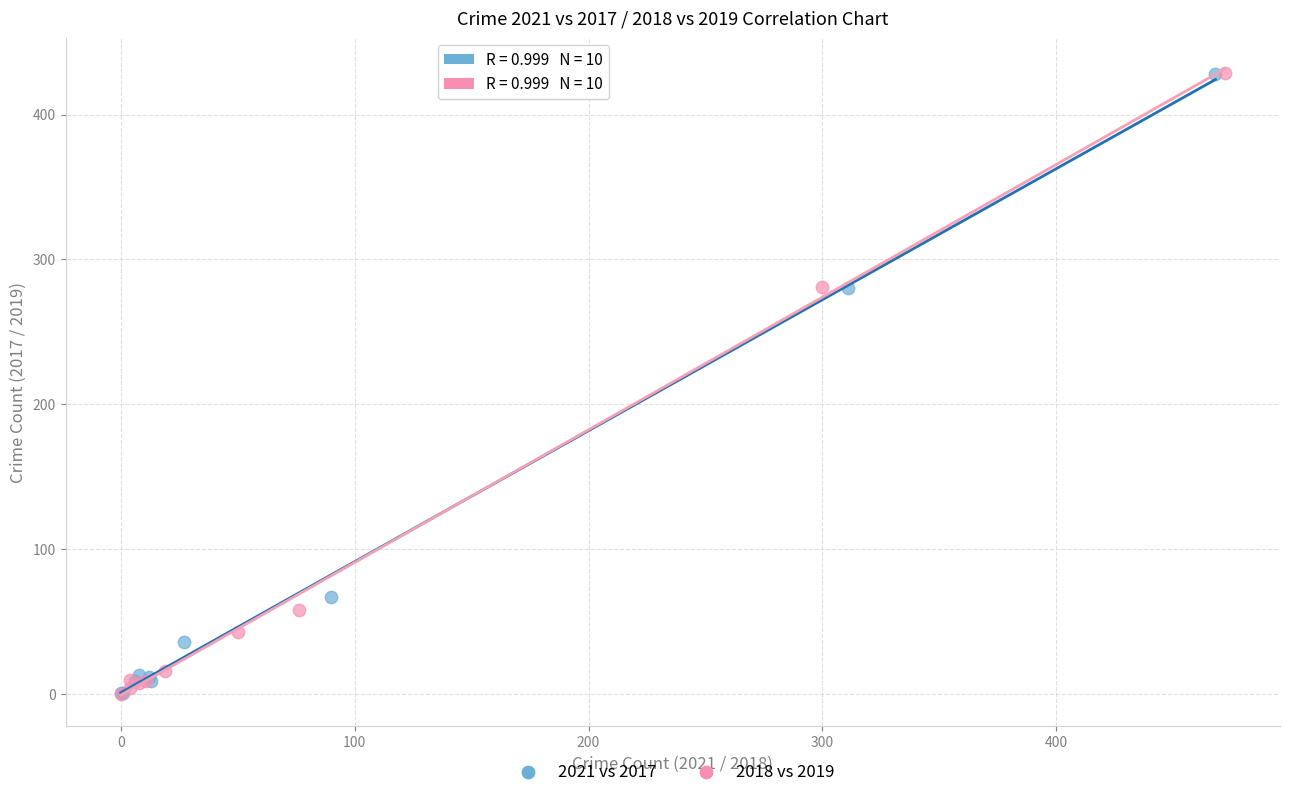

What are all the series names shown in the legend?

2021 vs 2017, 2018 vs 2019